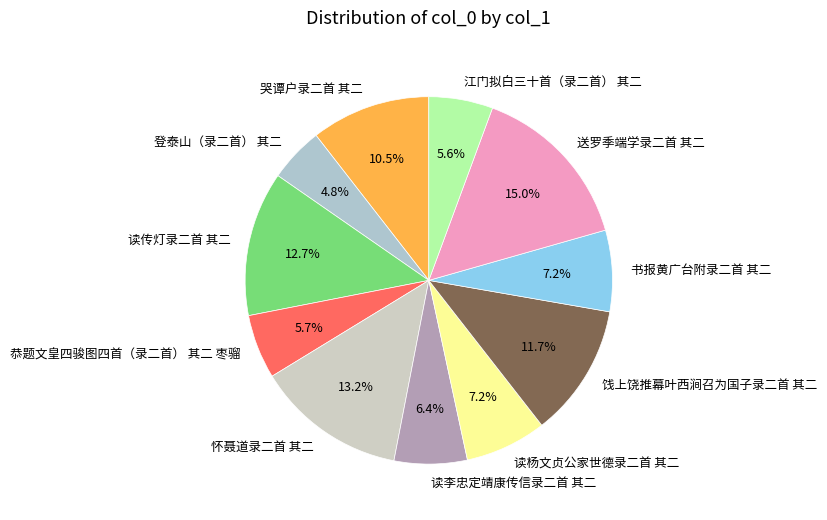

To the nearest percent, what percentage of the pie is 饯上饶推幕叶西涧召为国子录二首 其二?

12%